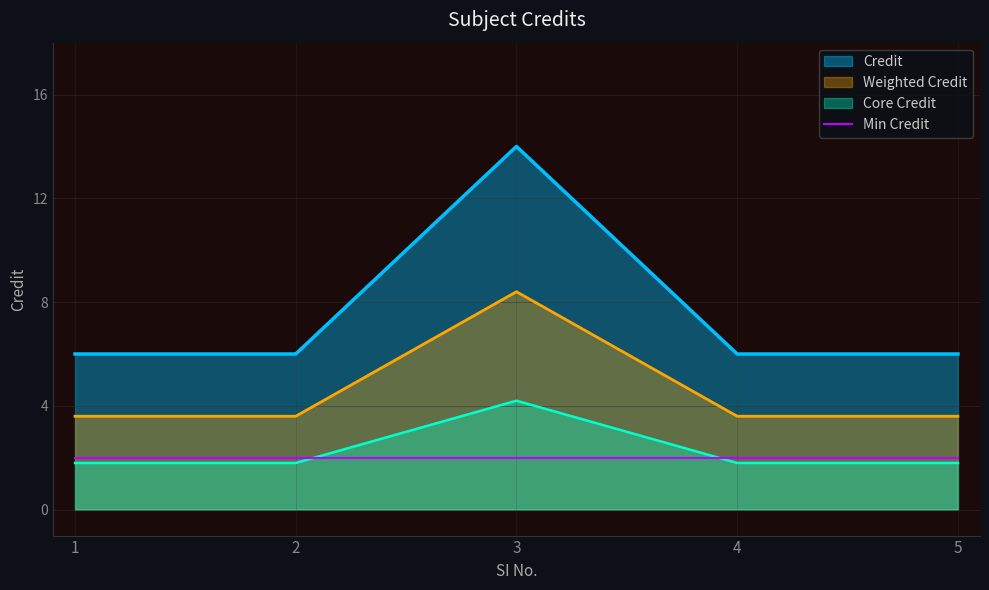

Where is the data nearest to the value 10?

1